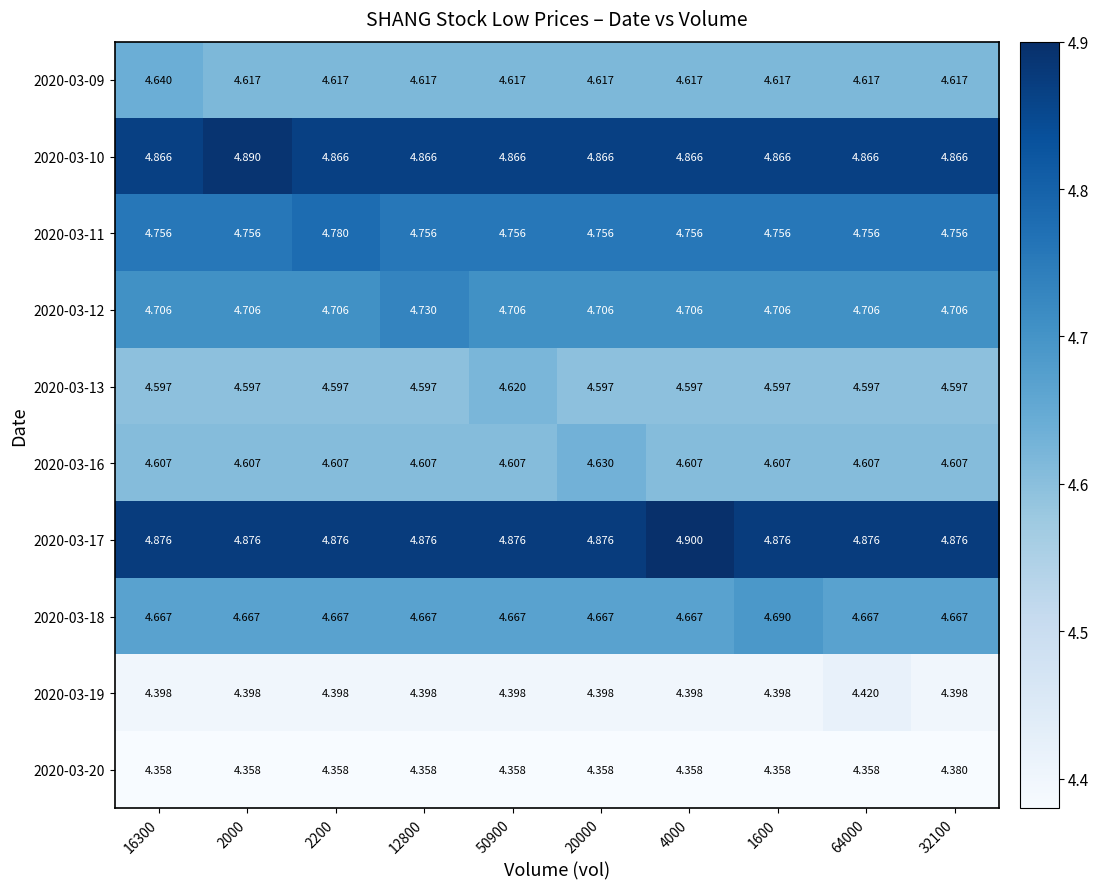

Is the value of 2020-03-11 at 12800 greater than the value of 2020-03-16 at 4000?

Yes